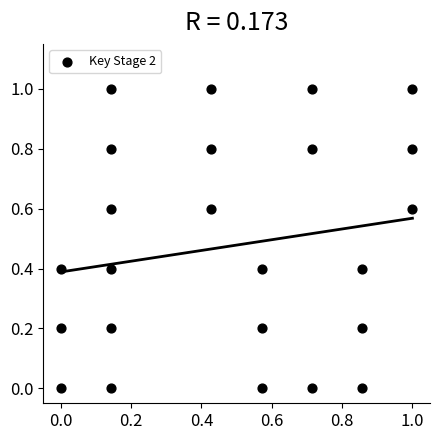

What is the range of X values (max minus min)?

1.0